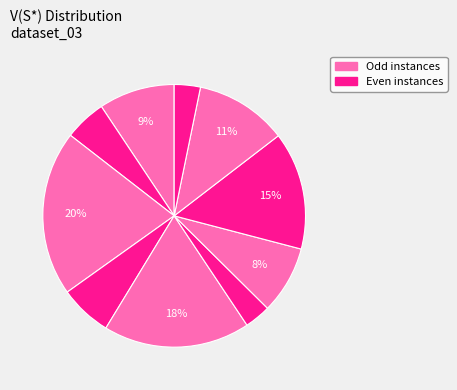

Count the number of slices in the pie.

10